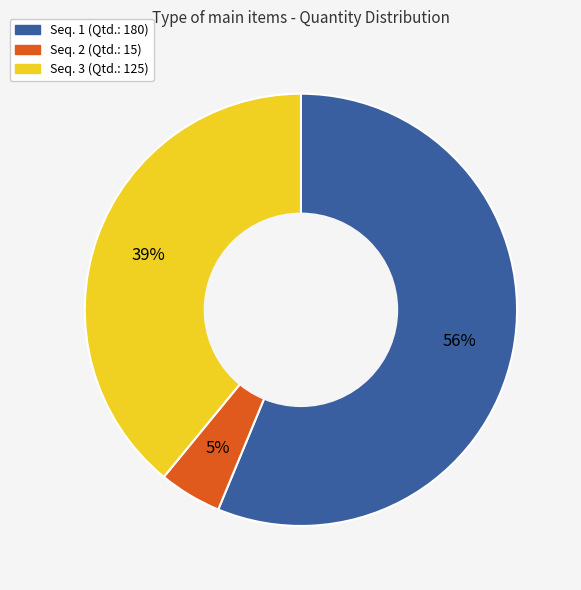

Is it true that Seq. 1 is 64% of the pie?

False